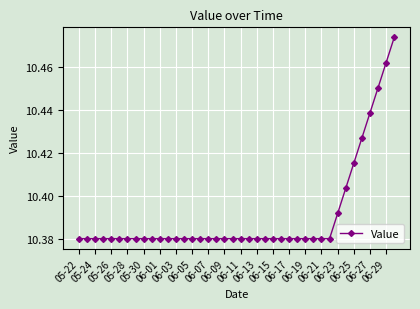

Count the values in the range 10 to 11.

40